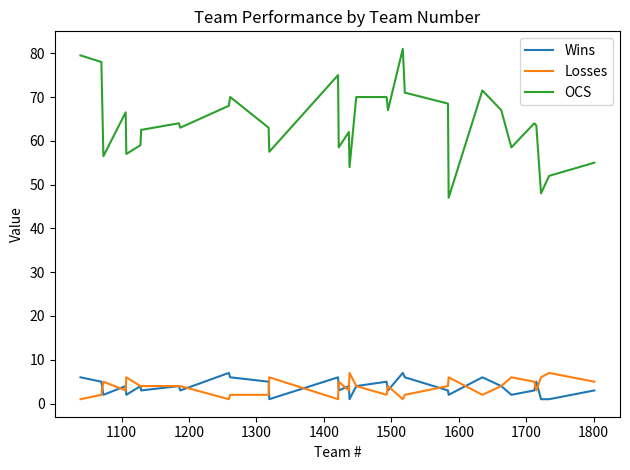

What is the highest value of the Wins series?

7.0